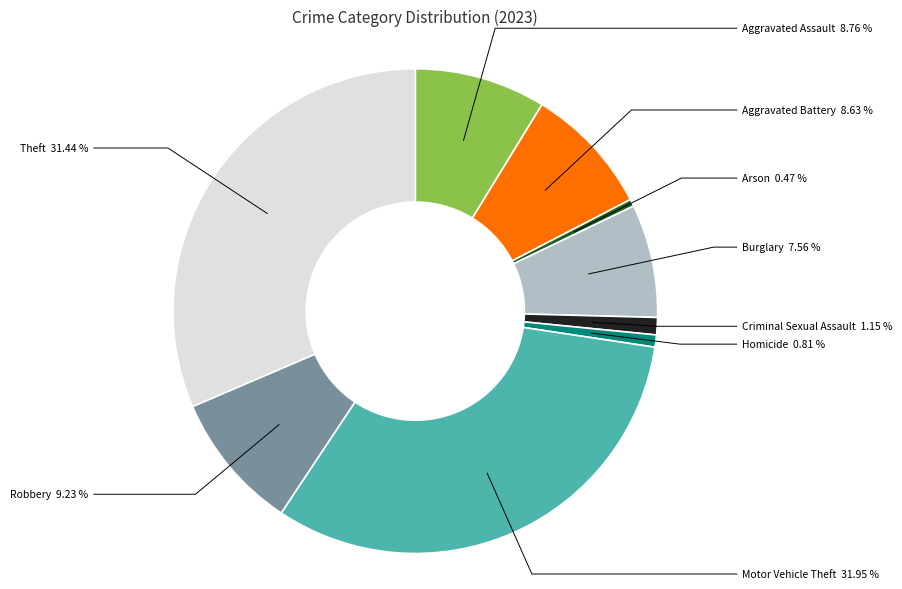

Does any single category account for the majority?

No